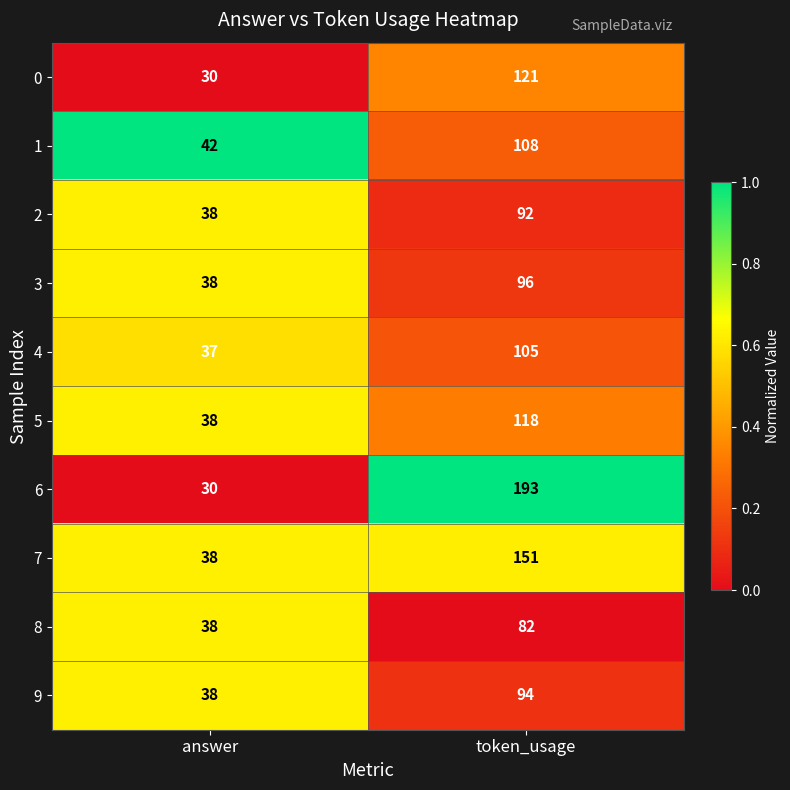

Reading left to right, what are all the values shown in this chart?

0: answer=30	token_usage=121
1: answer=42	token_usage=108
2: answer=38	token_usage=92
3: answer=38	token_usage=96
4: answer=37	token_usage=105
5: answer=38	token_usage=118
6: answer=30	token_usage=193
7: answer=38	token_usage=151
8: answer=38	token_usage=82
9: answer=38	token_usage=94